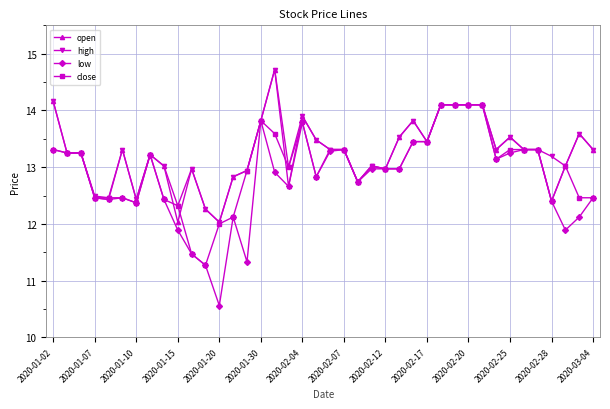

Count the number of data series in this chart.

4